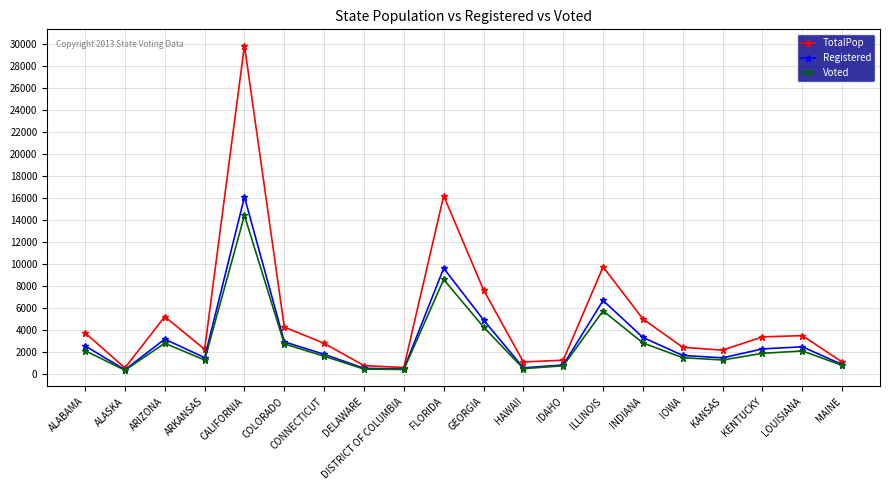

Which series changed the most between ARKANSAS and HAWAII?

TotalPop